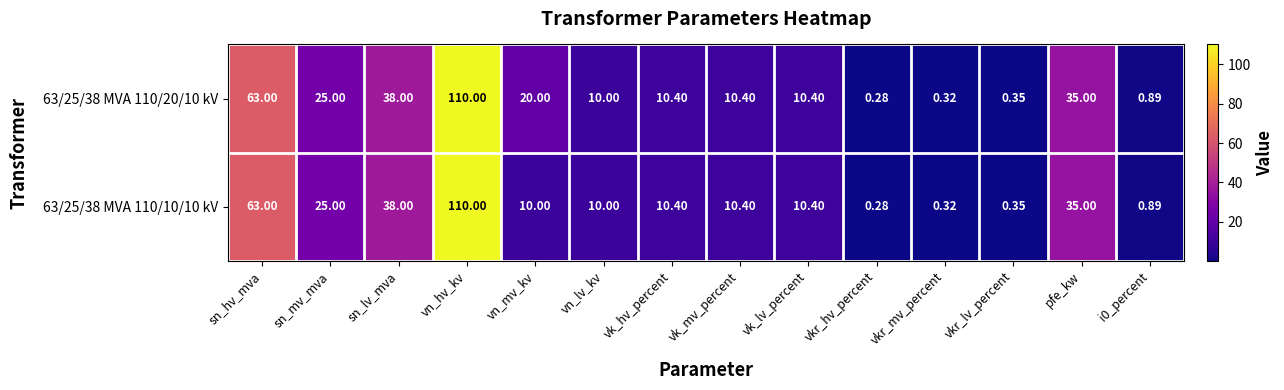

At which category does the chart reach its peak across all series?

vn_hv_kv